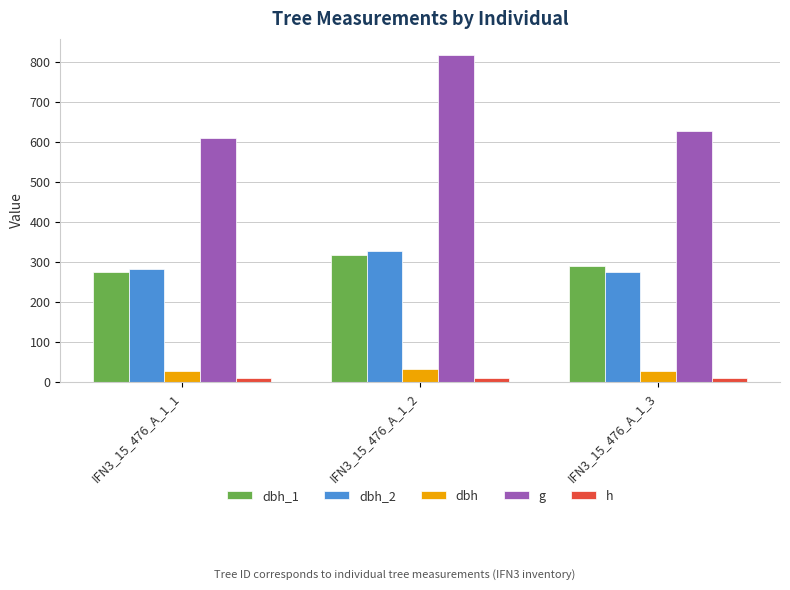

How many groups of bars are there?

3